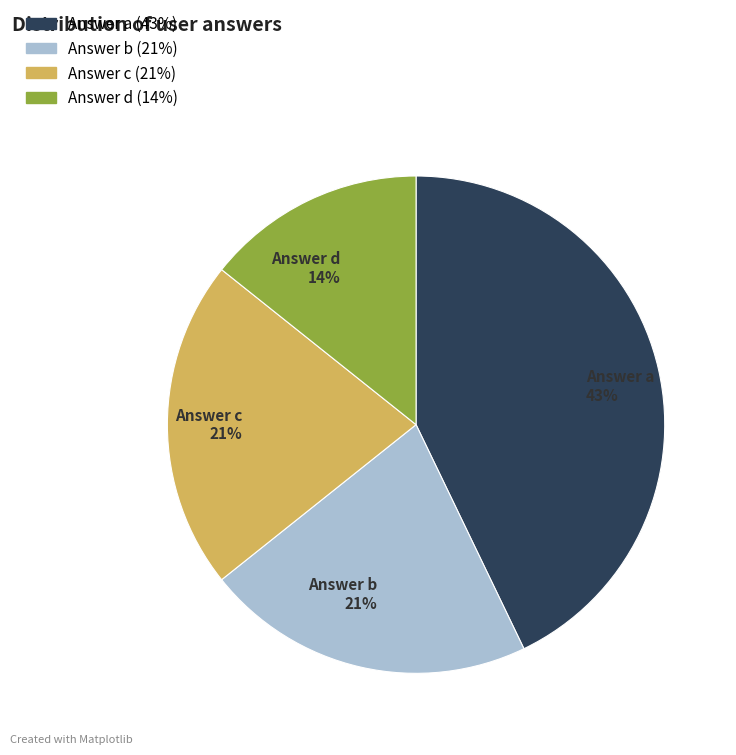

To the nearest percent, what is the difference between the largest and smallest slice percentages?

29%